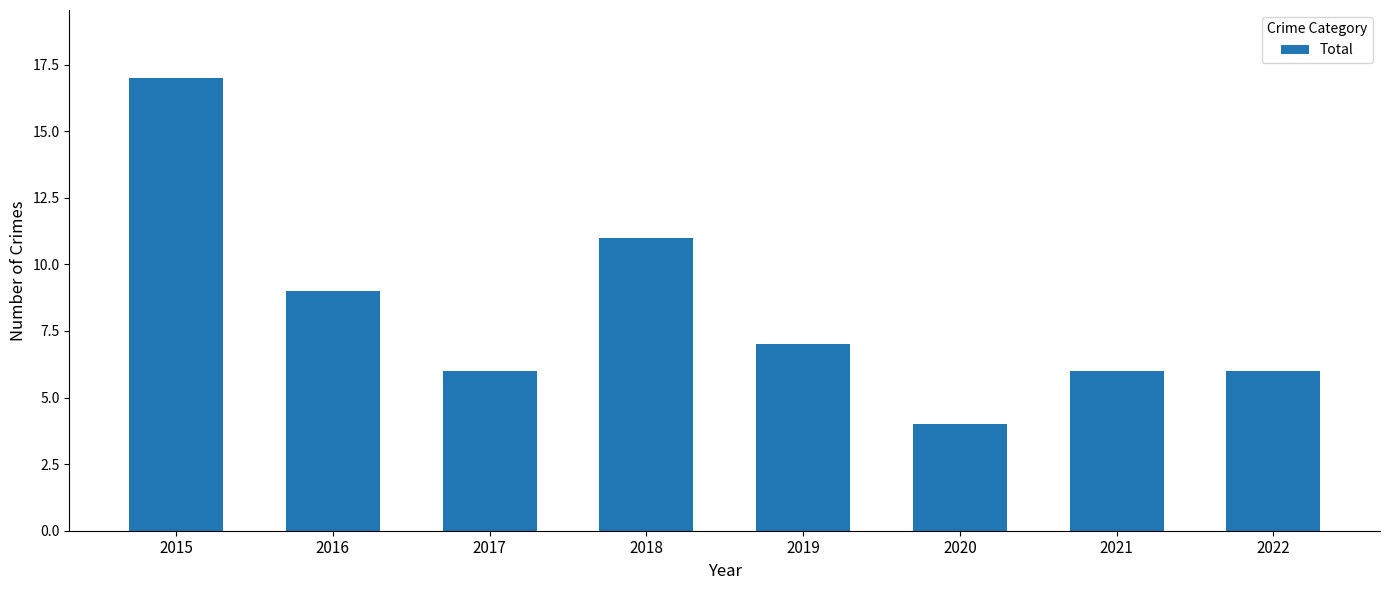

What is the change in value from 2019 to 2020?

-3